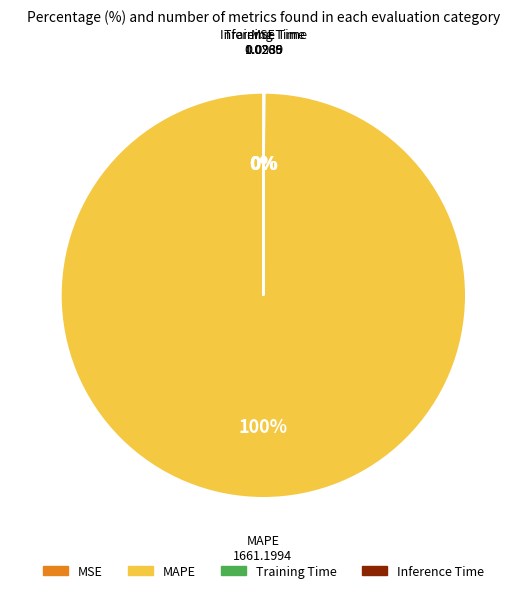

Which category has the biggest portion of the pie?

MAPE